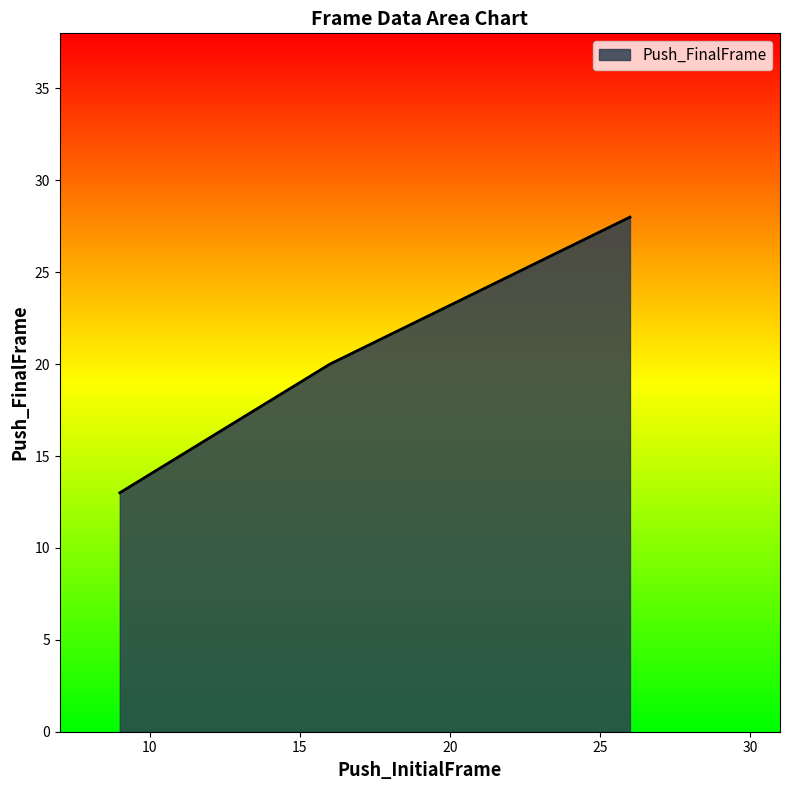

What is the difference between the maximum and minimum values?

15